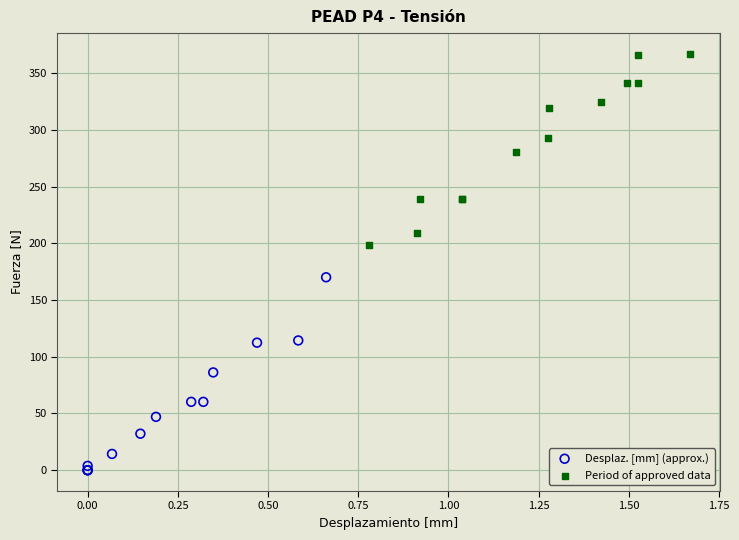

Which series contains the highest Y value?

Period of approved data